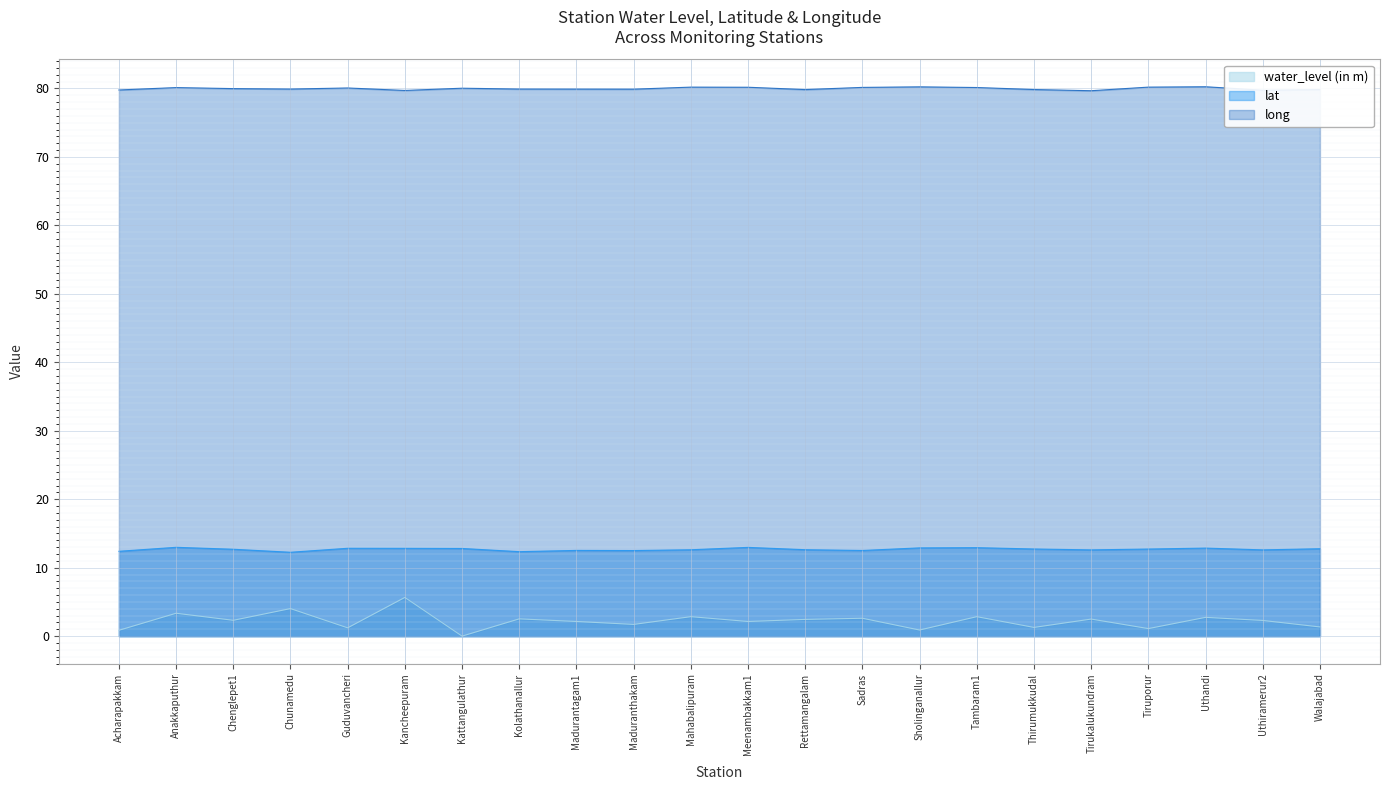

Rank the categories by long value from highest to lowest.

Uthandi, Sholinganallur, Mahabalipuram, Tiruporur, Meenambakkam1, Sadras, Tambaram1, Anakkaputhur, Guduvancheri, Kattangulathur, Chenglepet1, Chunamedu, Kolathanallur, Madurantagam1, Maduranthakam, Thirumukkudal, Rettamangalam, Walajabad, Acharapakkam, Uthiramerur2, Kancheepuram, Tirukalukundram